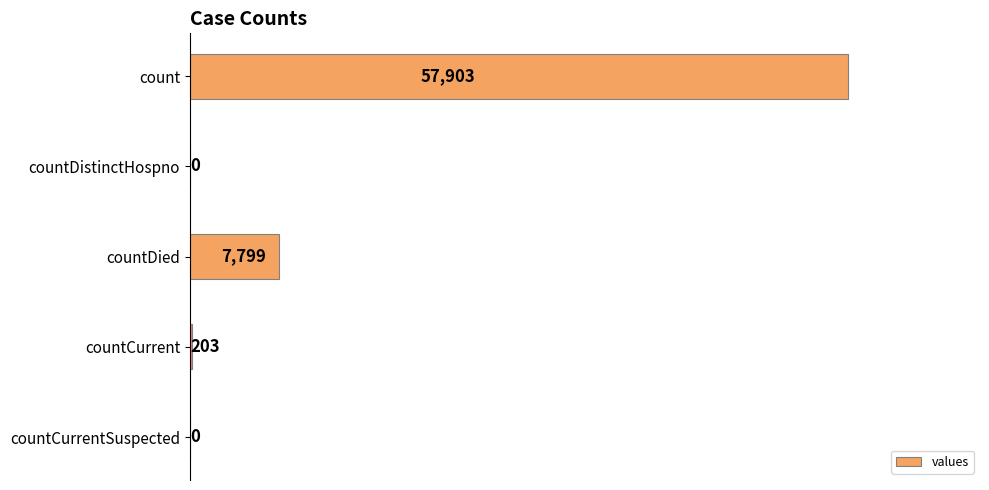

How many distinct data groups are displayed?

1